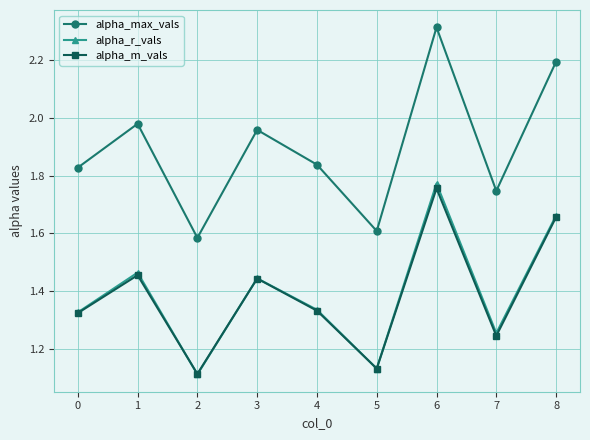

The alpha_r_vals series shows 0.6 at 2. True or false?

False